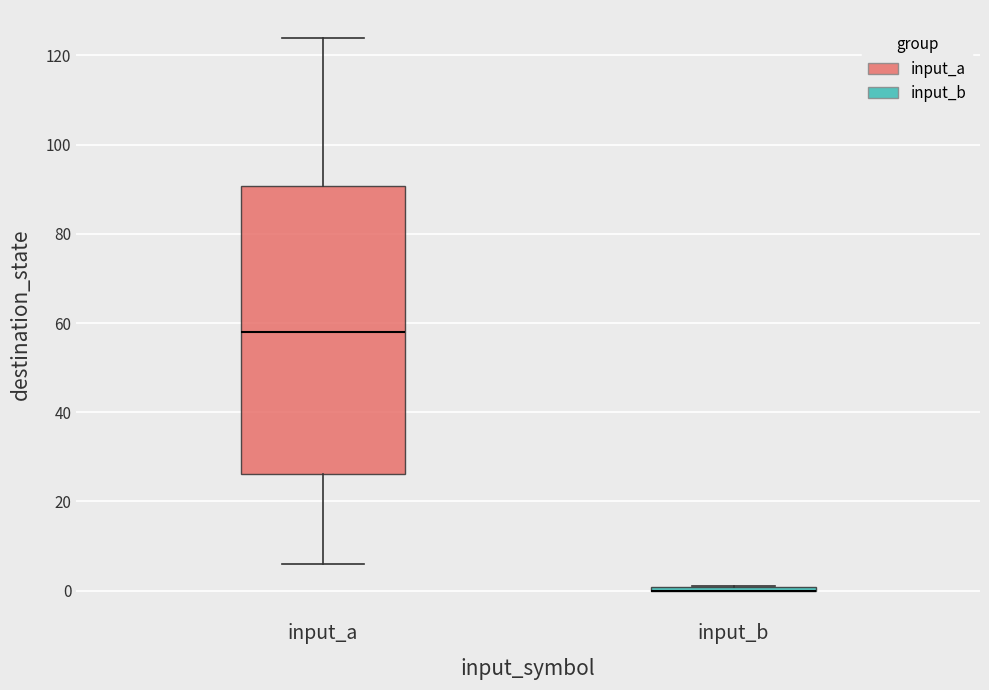

Reading left to right, transcribe this box plot: for each box, give where its median line is, the range the box spans, and where its two whiskers end, as read against the y-axis. The values are not printed on the chart, so give them approximately, as read against the axis.

input_a: median 58, box 26 to 90, whiskers 6 to 124
input_b: box collapsed to a line at 0, whiskers 0 to 2